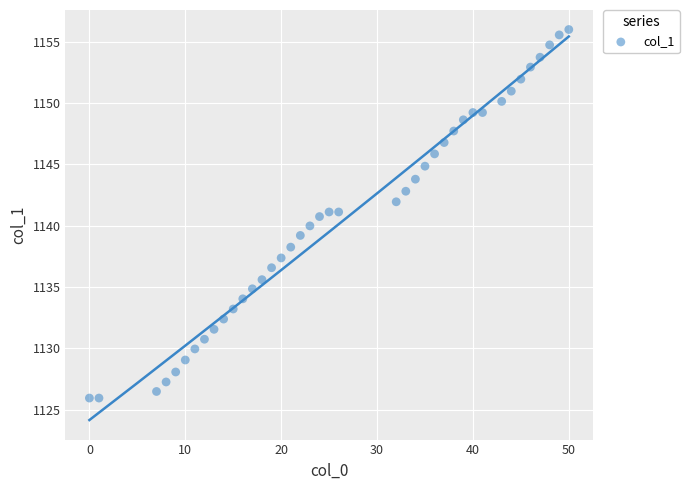

What is the range of X values (max minus min)?

50.0